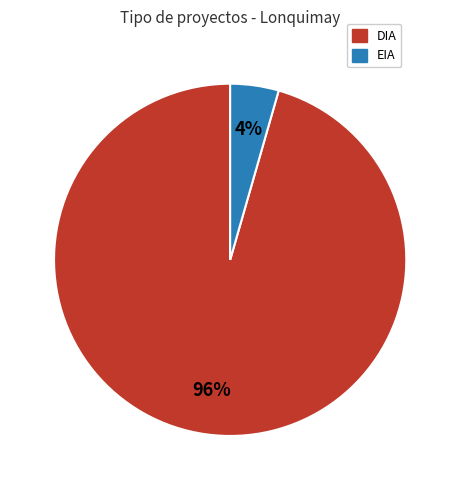

Combined, do DIA and EIA account for over 50%?

Yes